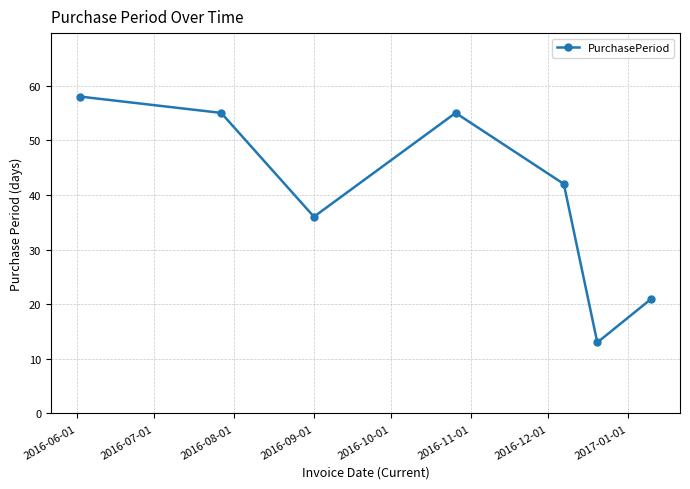

How many interior local valleys (lower than both neighbors) does the data have?

2